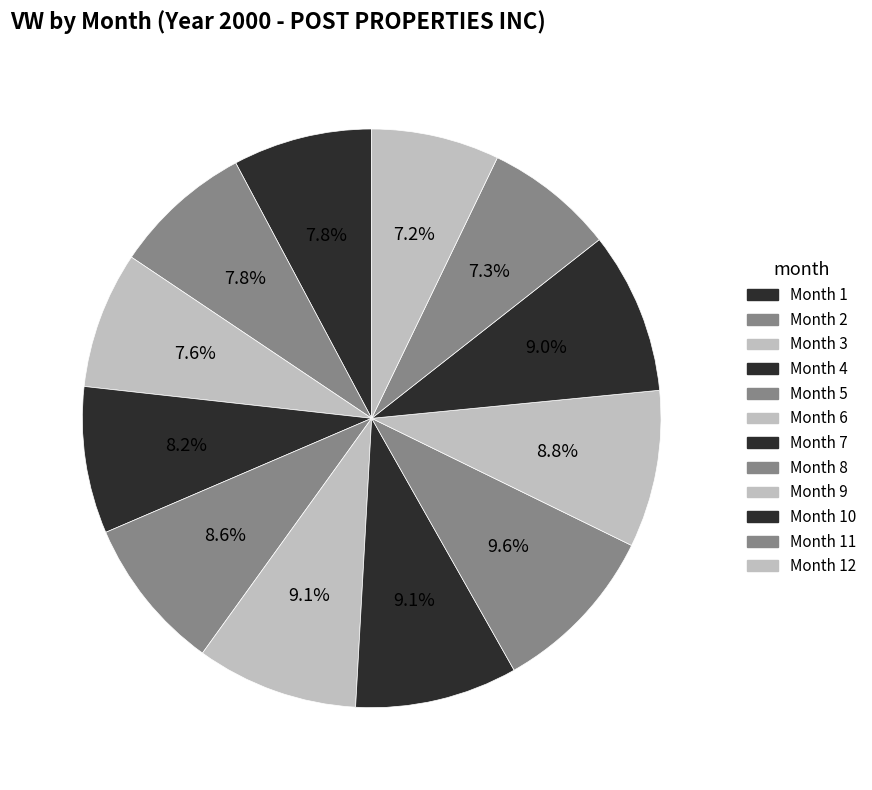

Does Month 2 represent more than half of the total?

No